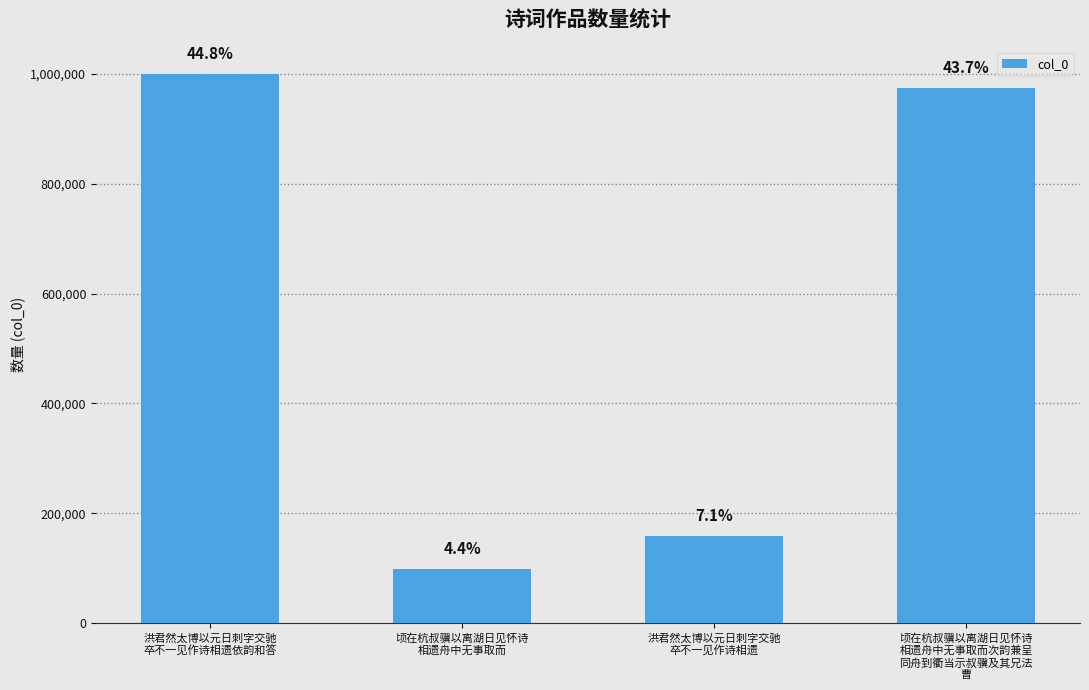

How many bars are there in total?

4